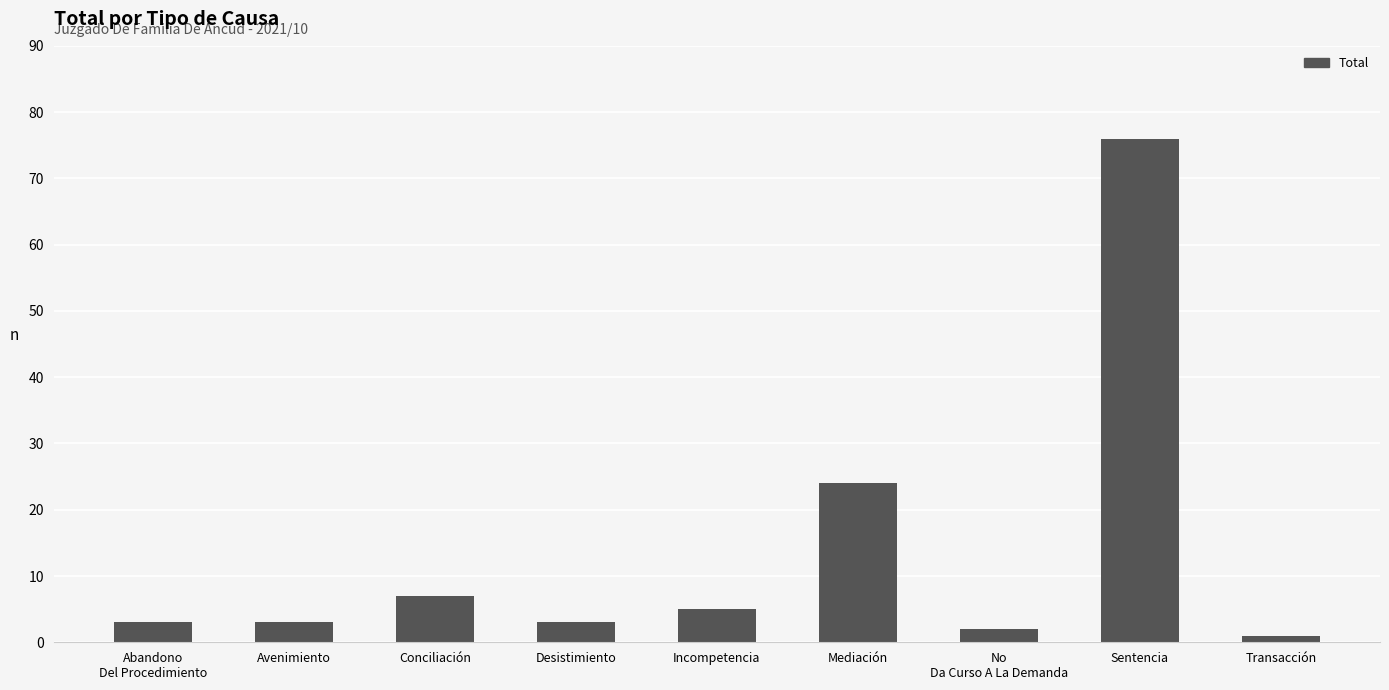

Are the bars grouped side by side (vs. stacked)?

No